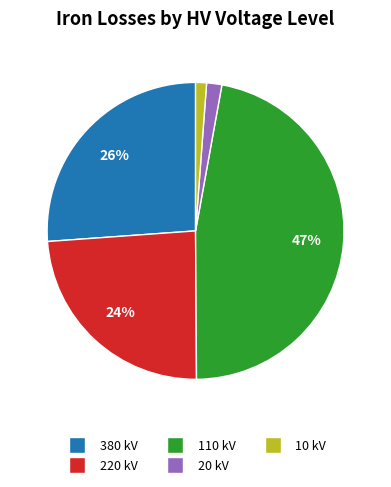

To the nearest percent, what is the average slice percentage?

20%